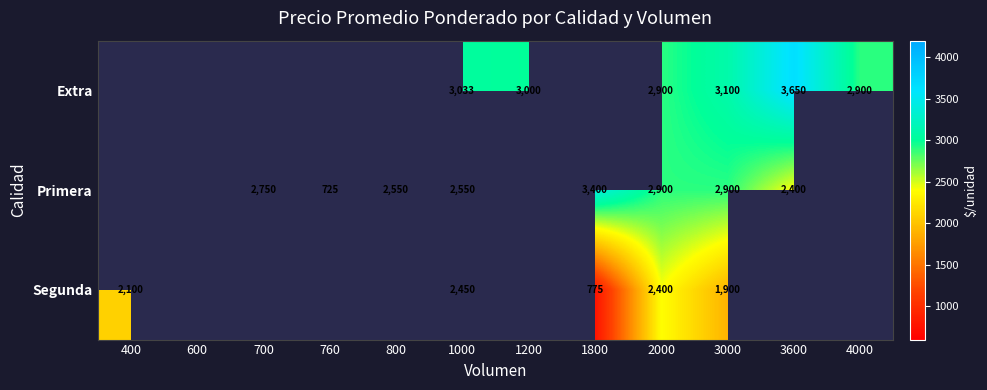

What is the sum of the Primera values at 3600 and 1800?

5800